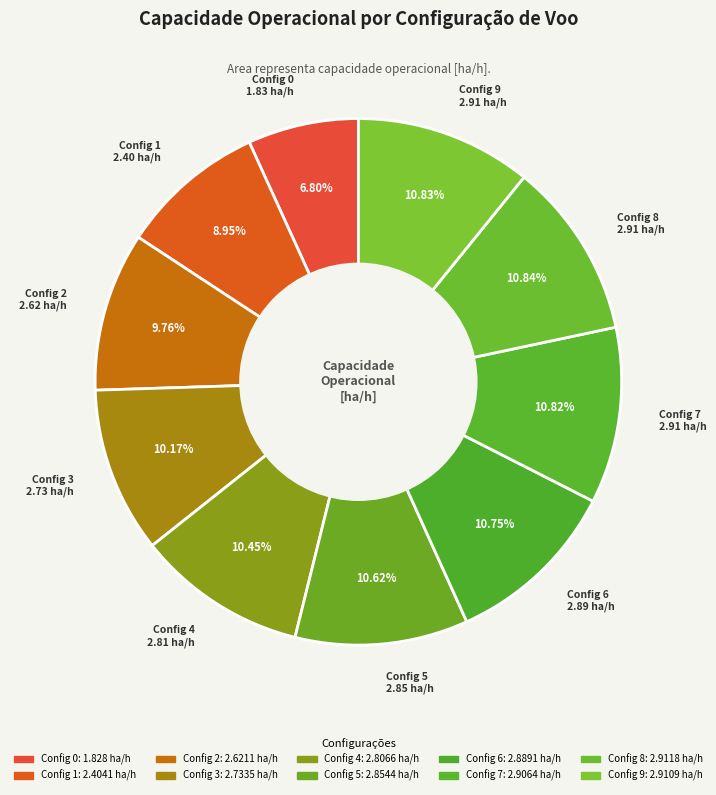

How many slices are in this pie chart?

10